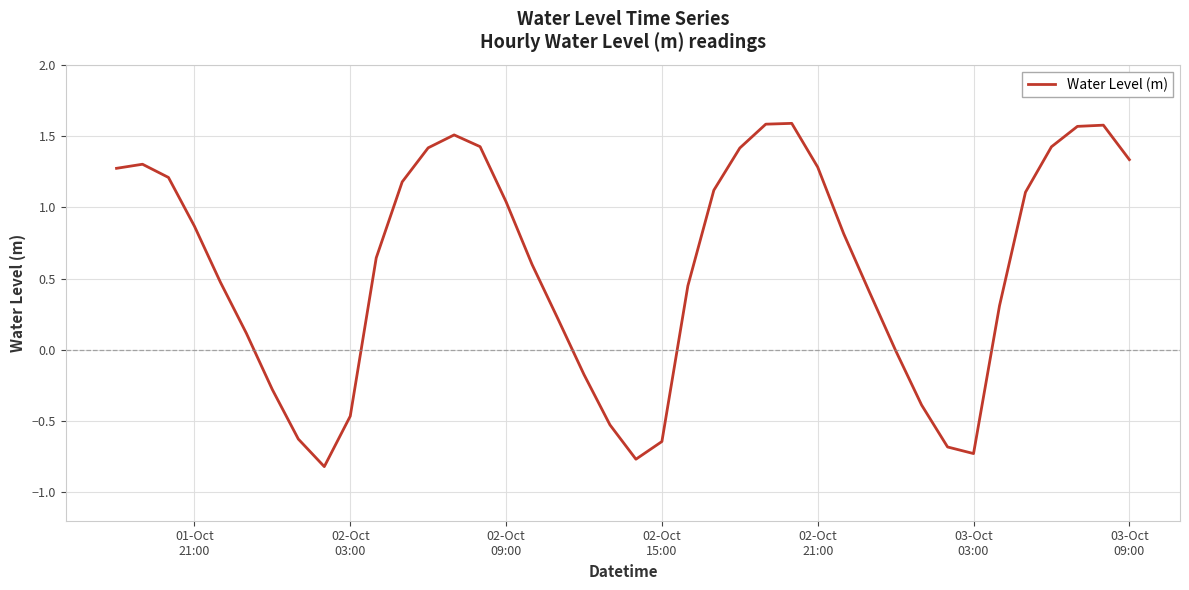

What is the difference between the maximum and minimum values?

2.4